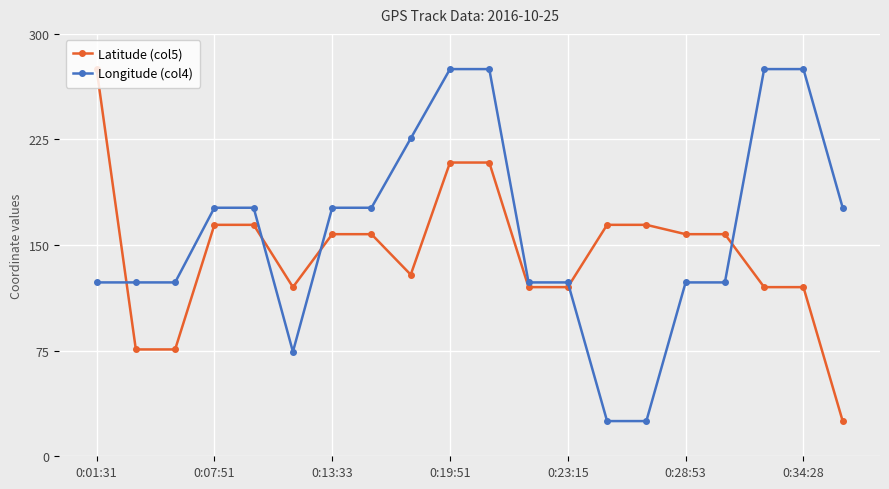

What is the minimum value for Longitude (col4)?

25.0